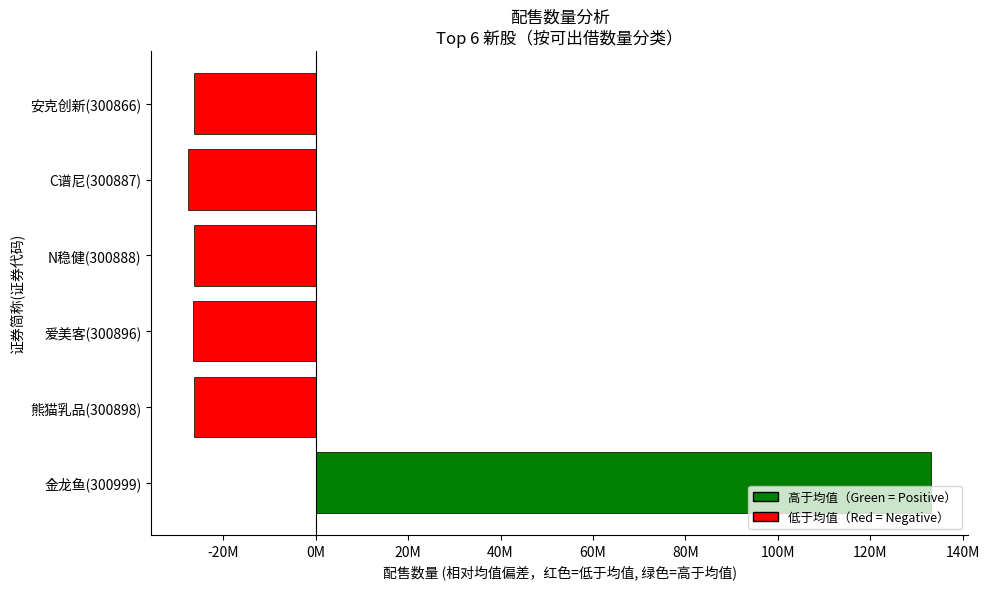

Are the bars horizontal?

Yes